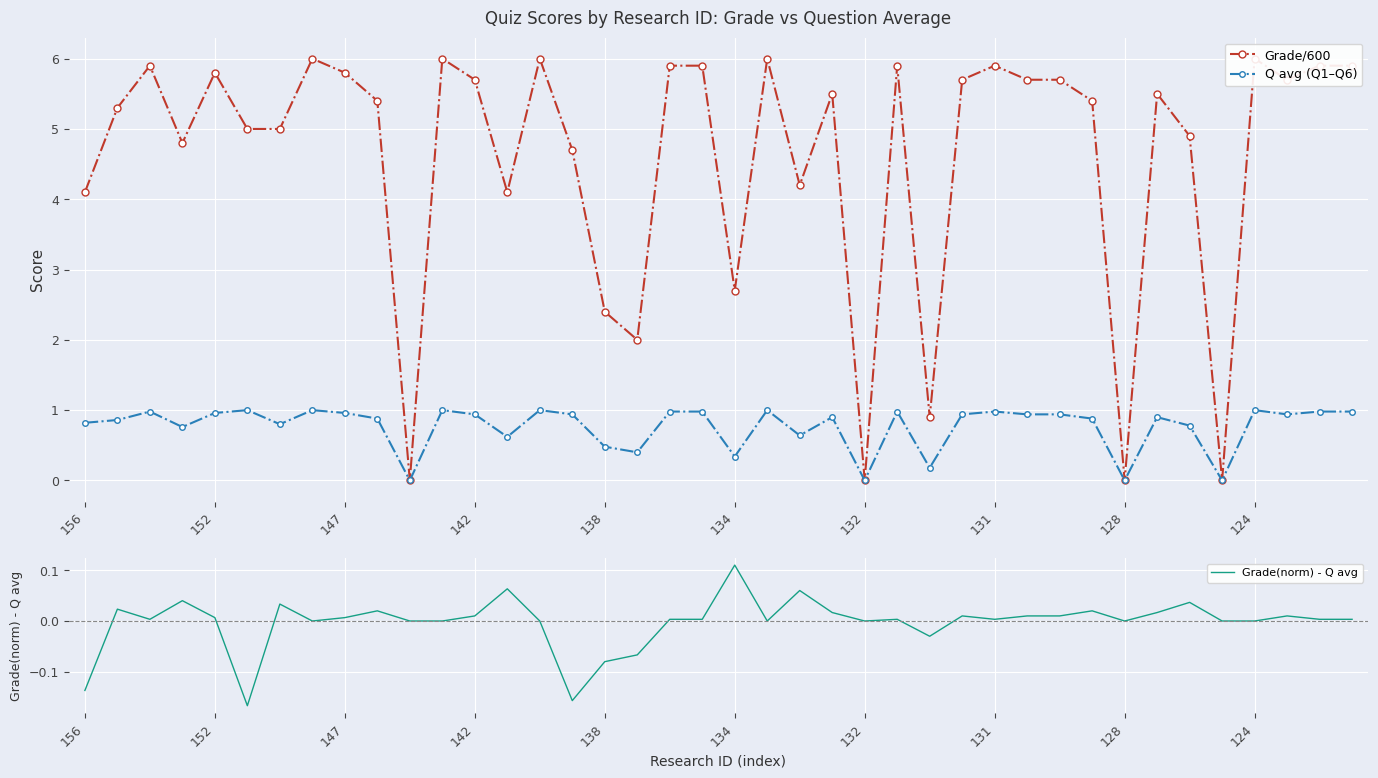

Is this an area chart (filled region under the line)?

No